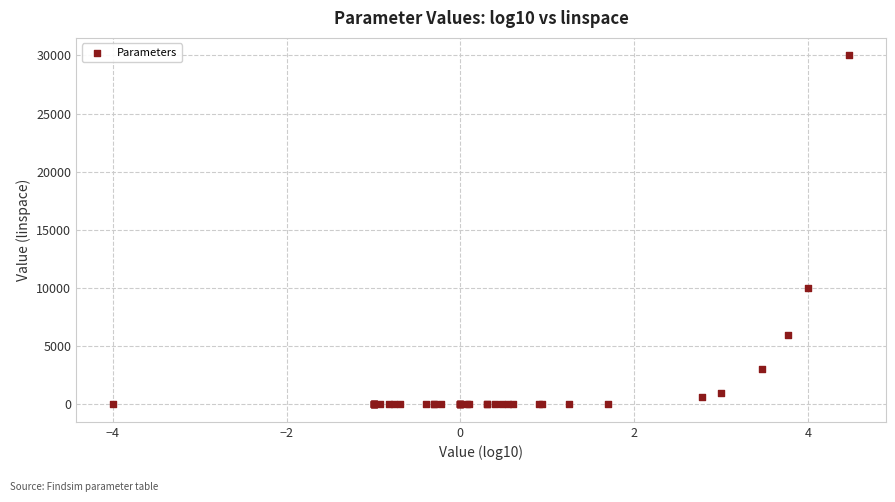

What Y value in the scatter plot is closest to 14999?

9999.3